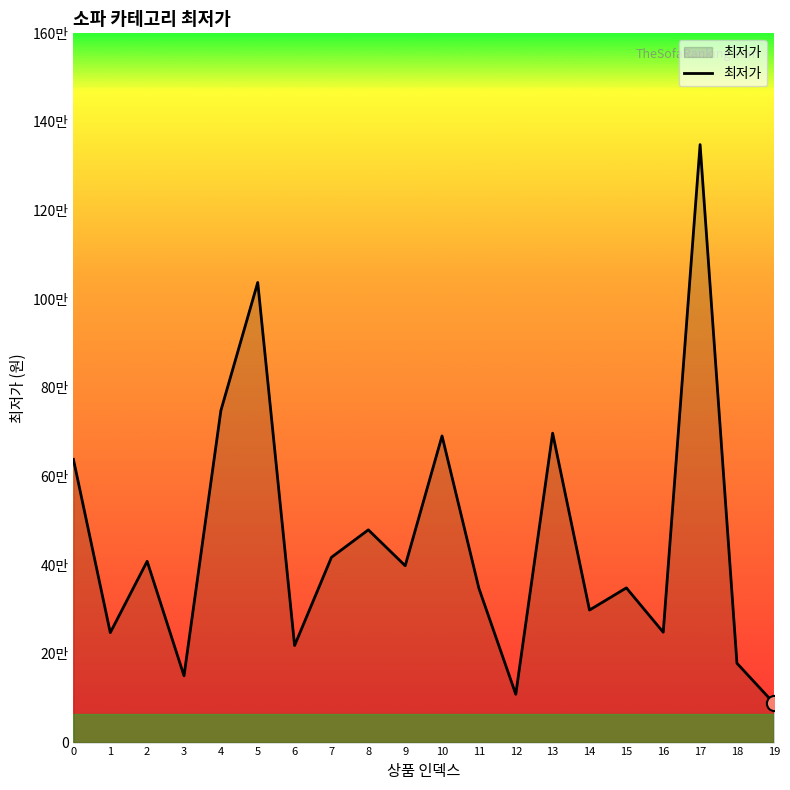

Does the chart have visible grid lines?

No